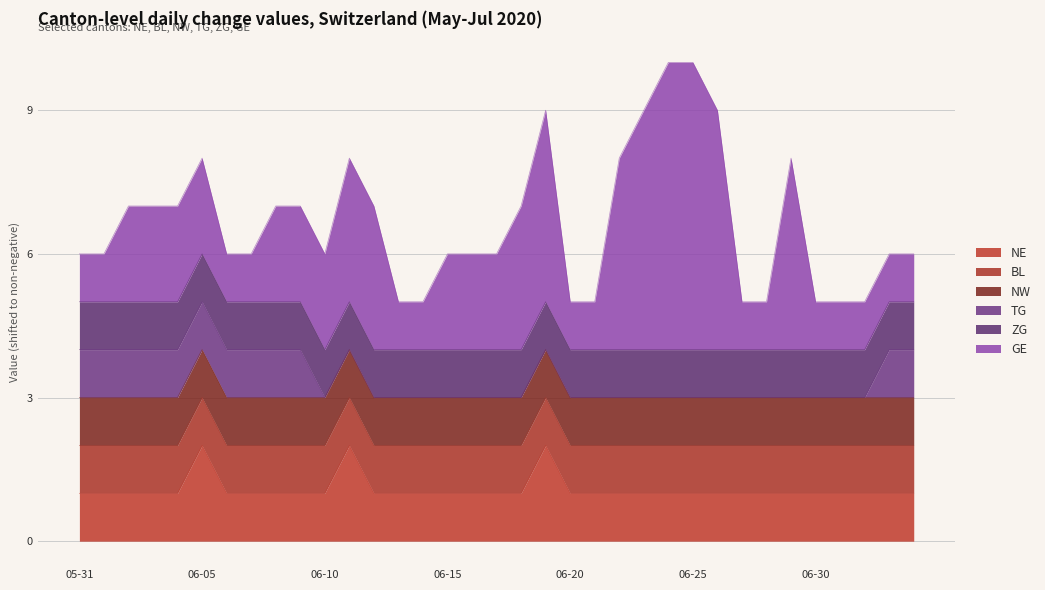

Which category has the lowest value in the GE series?

2020-05-31